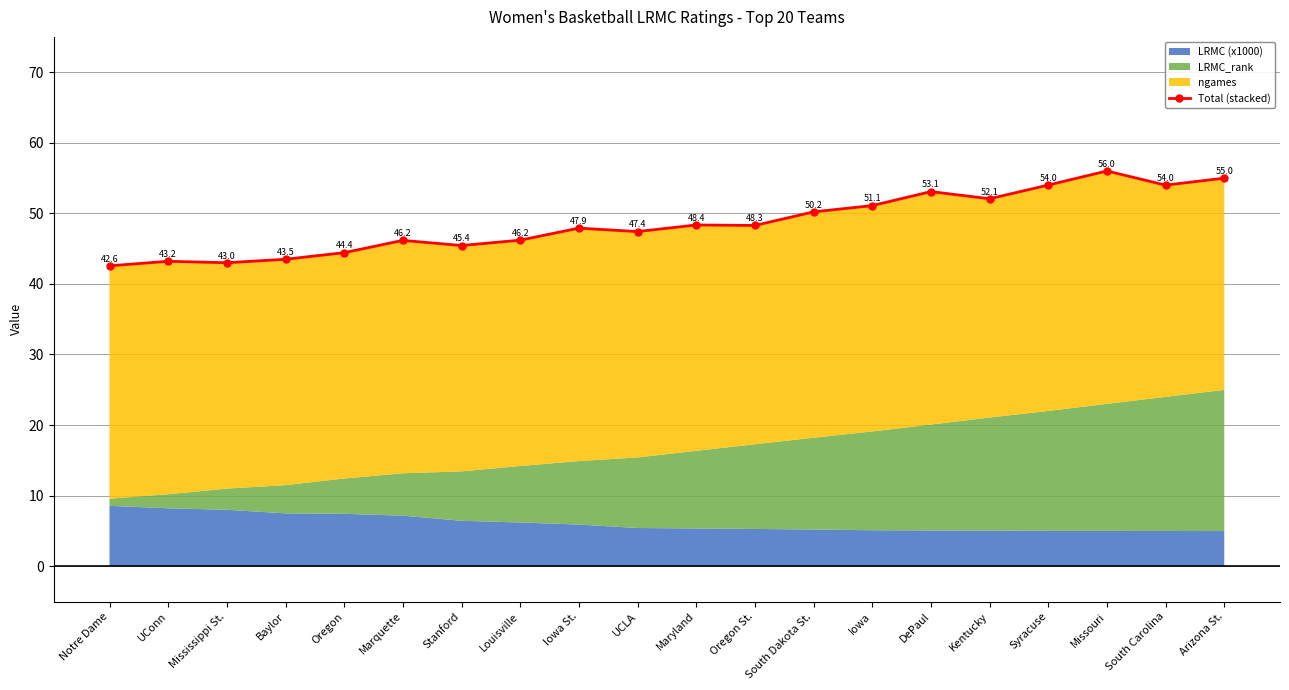

Reading right to left, what are all the values shown in this chart?

55.0	54.0	56.0	54.0	52.1	53.1	51.1	50.2	48.3	48.4	47.4	47.9	46.2	45.4	46.2	44.4	43.5	43.0	43.2	42.6